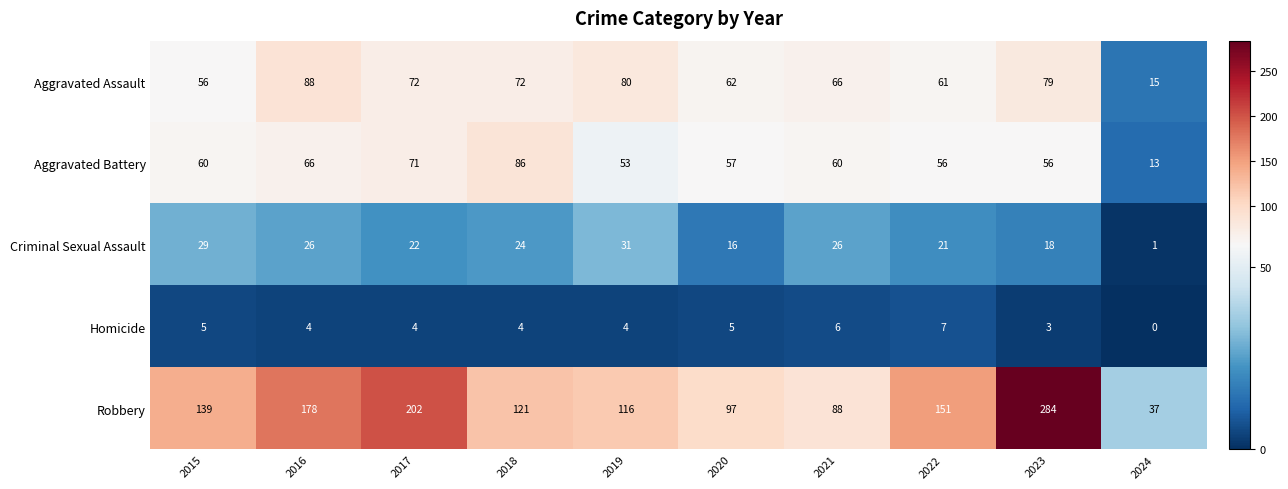

True or false: Homicide has a value of 3 at 2024.

False